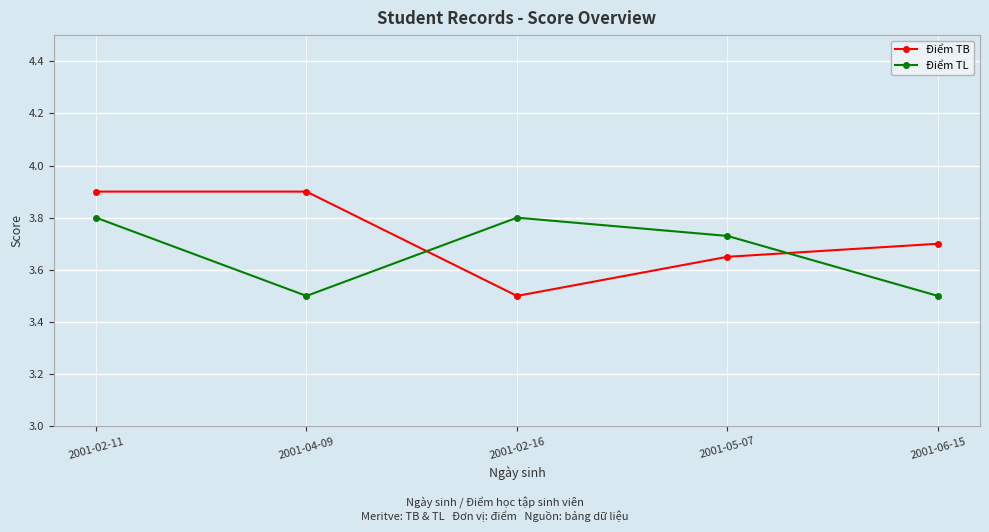

What is the spread (max minus min) of values at 2001-02-16?

0.3